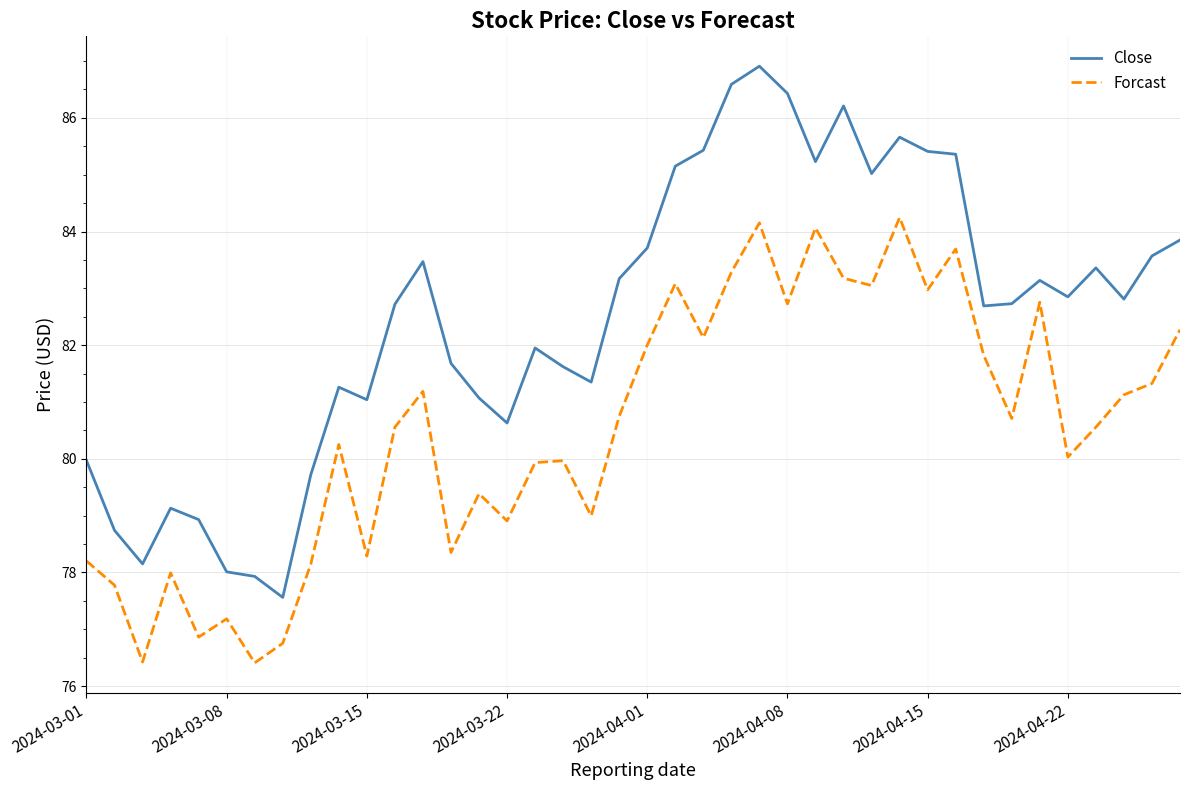

List the series in order of their overall mean, lowest first.

Forcast, Close